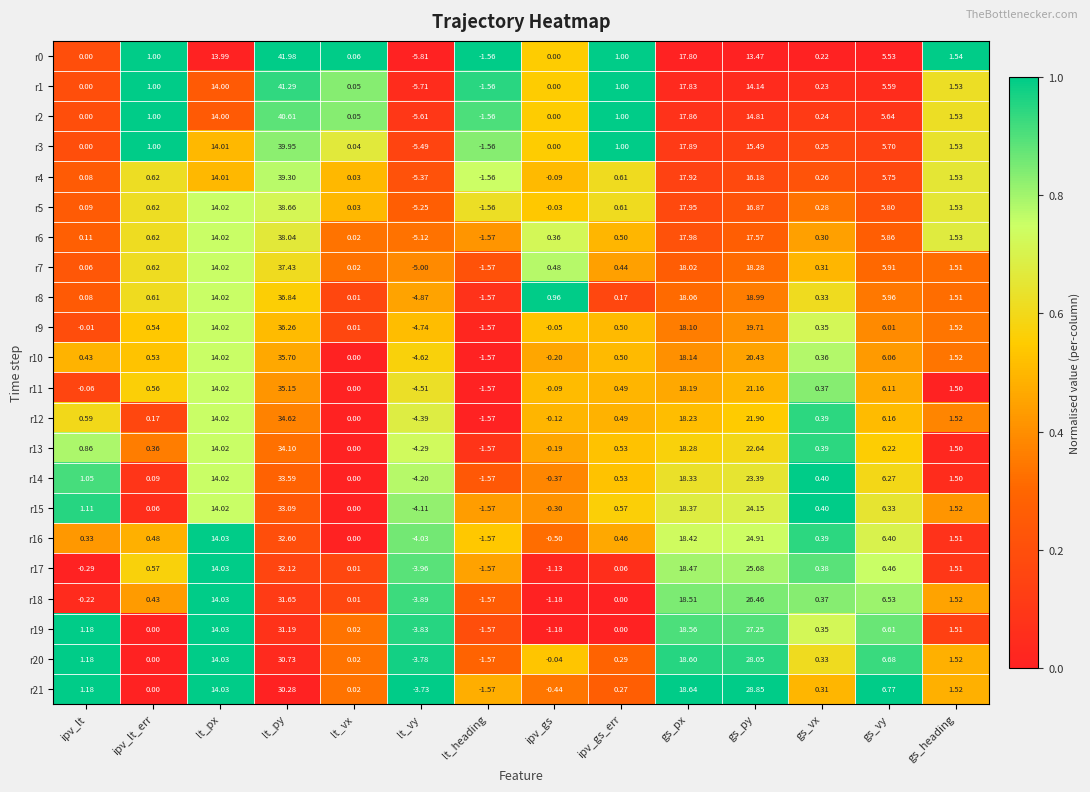

Which category has the lowest value in the r15 series?

lt_vy